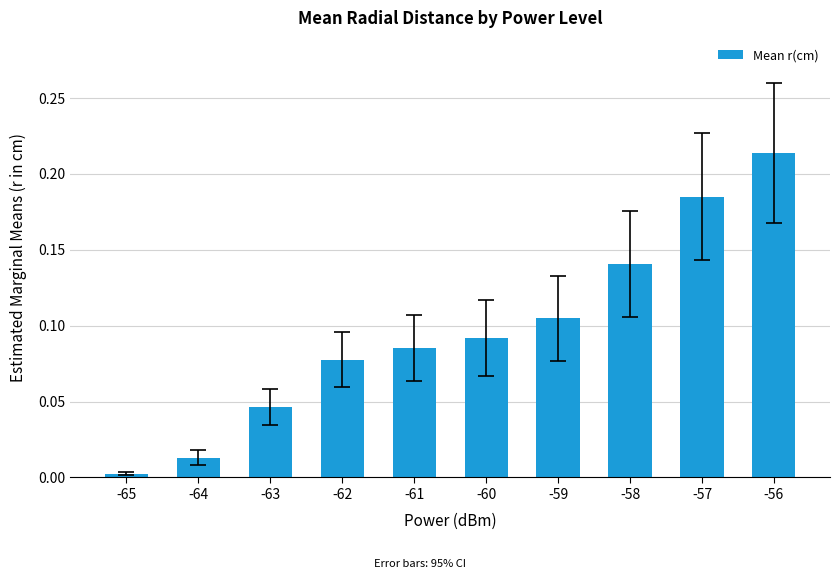

Which label corresponds to the largest value in the chart?

-56